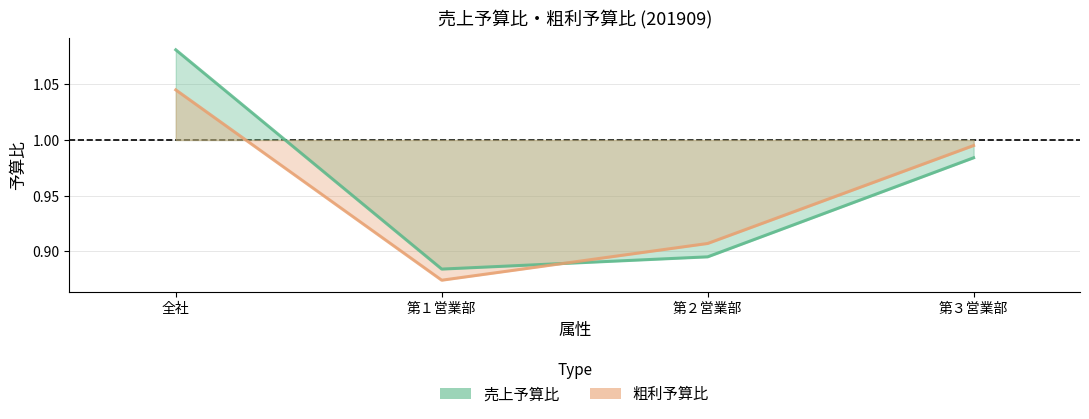

What position from the right is 第１営業部?

3